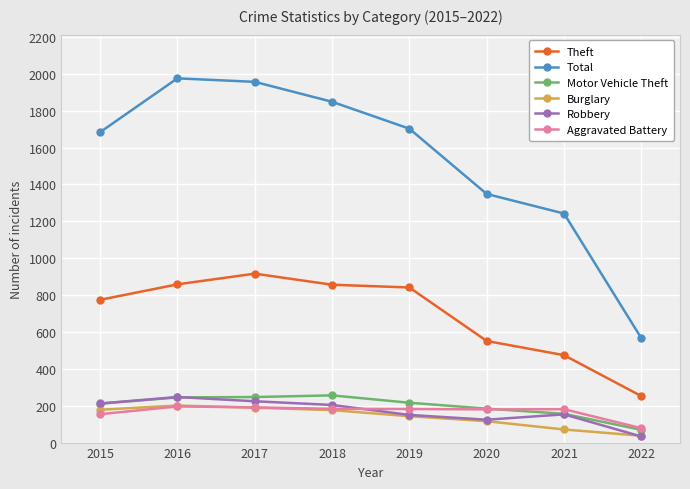

What is the smallest value displayed?

33